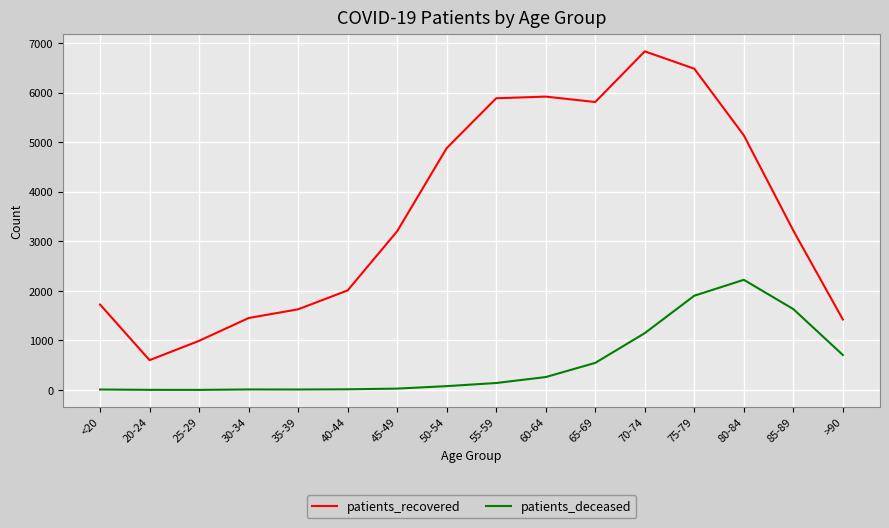

Rank the series by their maximum value, from lowest to highest.

patients_deceased, patients_recovered